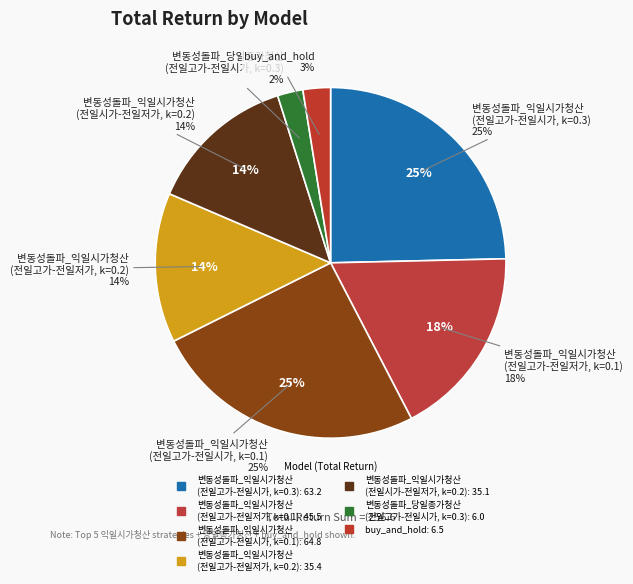

Is 변동성돌파_당일종가청산
(전일고가-전일시가, k=0.3) the majority of the pie?

No